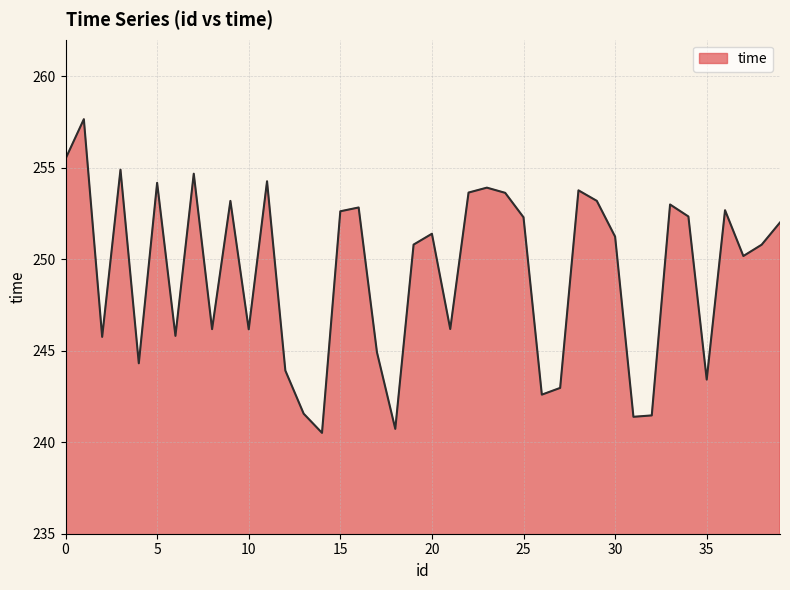

What is the smallest value displayed?

240.5